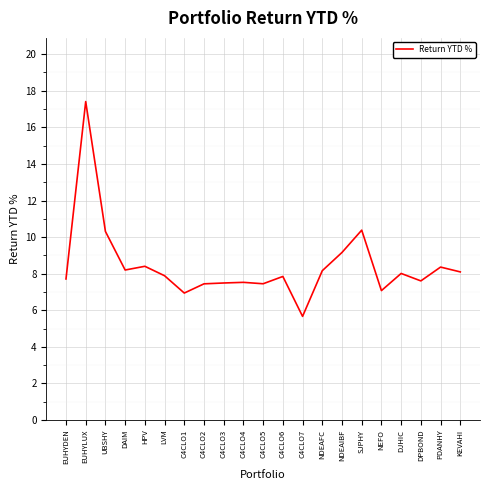

True or false: the data shows 26.8 at EUHYLUX.

False